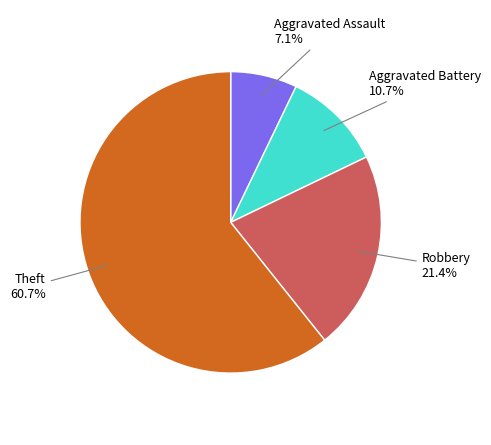

Between Aggravated Battery and Aggravated Assault, which is larger?

Aggravated Battery